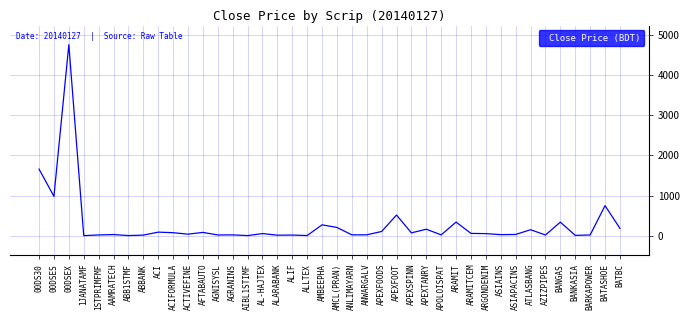

What is the maximum value shown in the chart?

4751.6